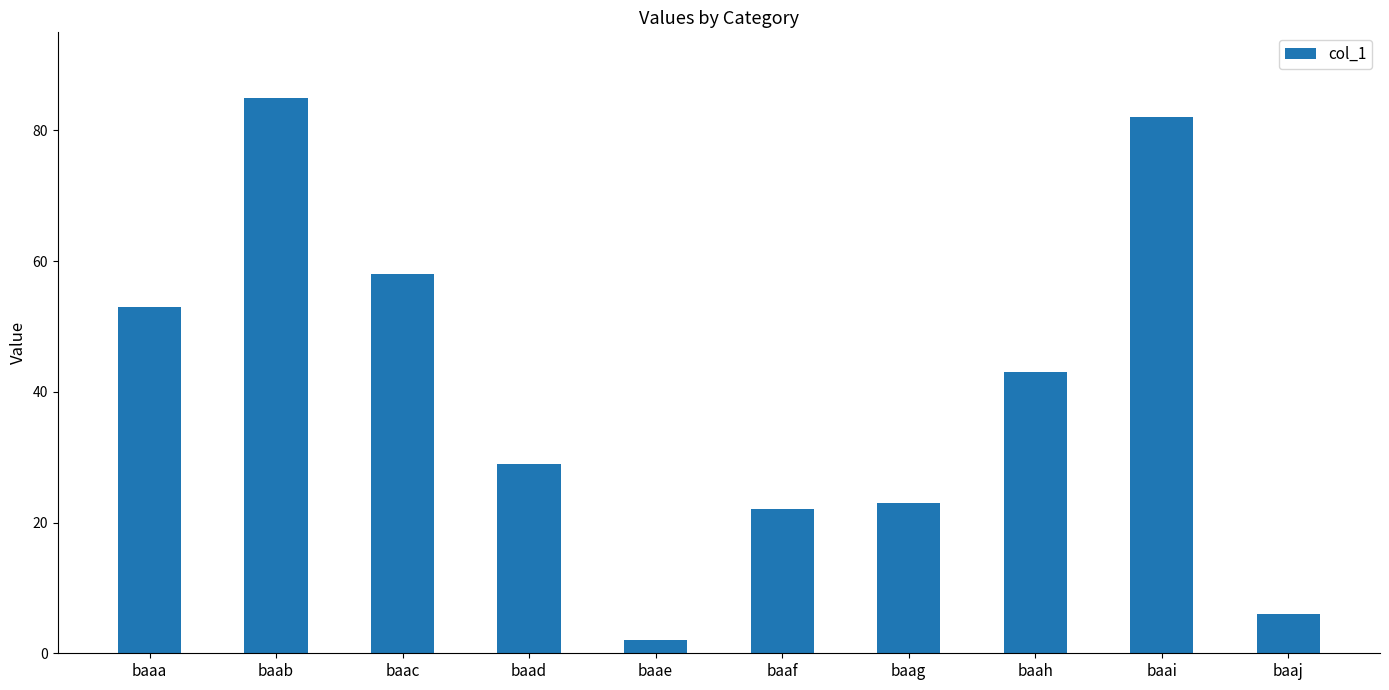

What value does the data have at baah, to the nearest 10?

40